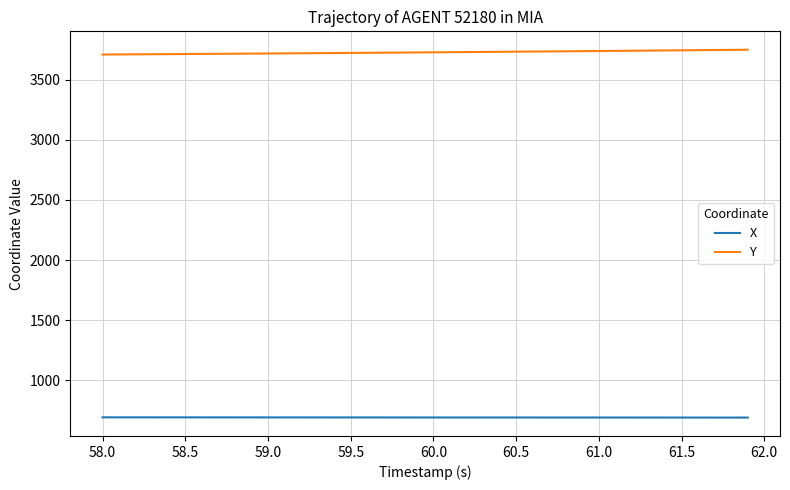

What are all the series names shown in the legend?

X, Y